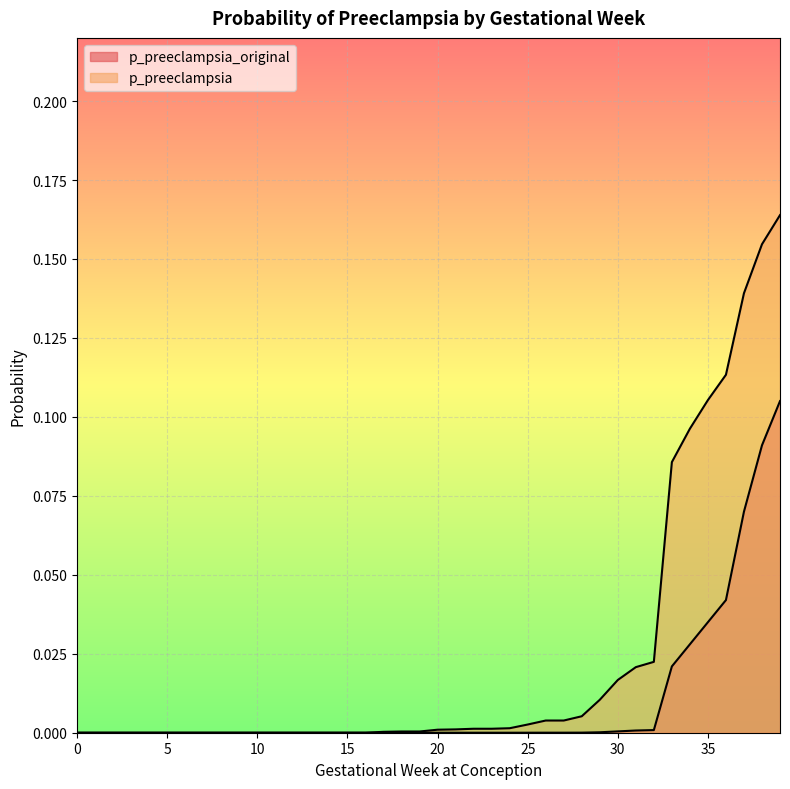

At which category is the sum across all series the highest?

39